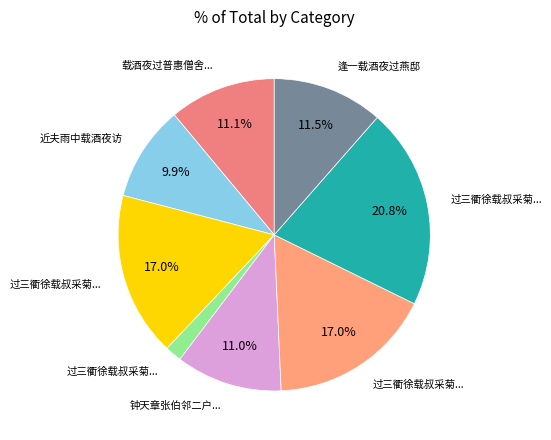

How many slices are in this pie chart?

8